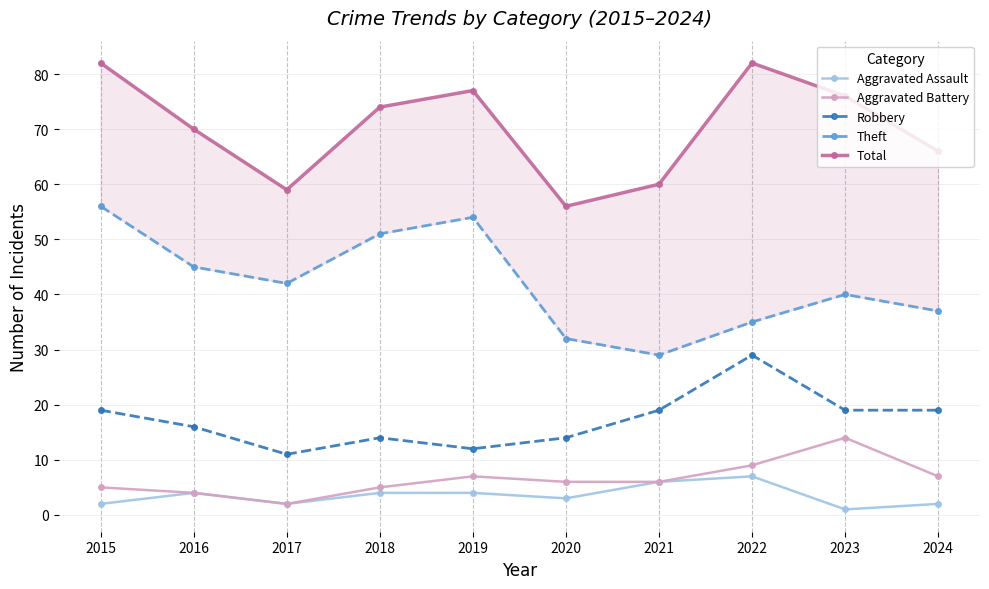

The Theft series shows 82 at 2018. True or false?

False